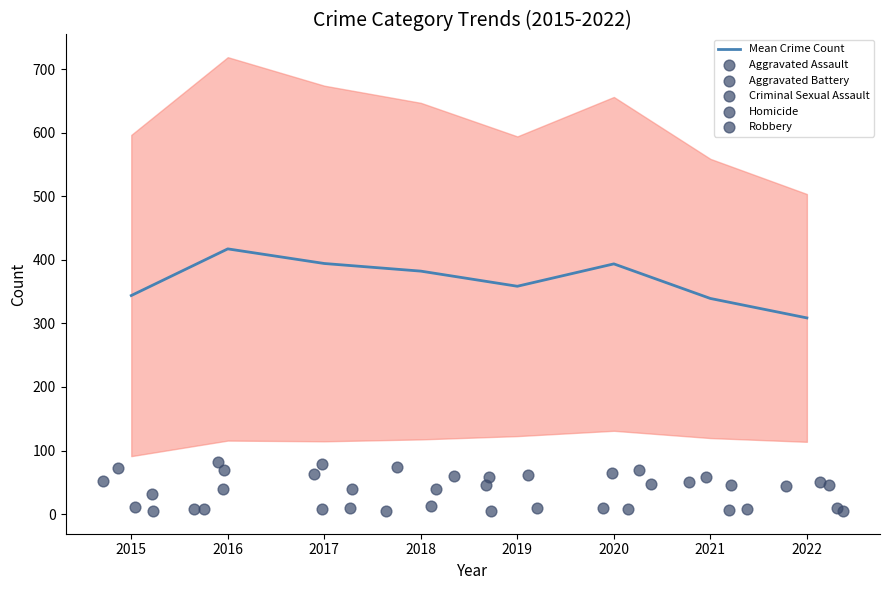

Which series reaches the maximum Y coordinate?

Mean Crime Count